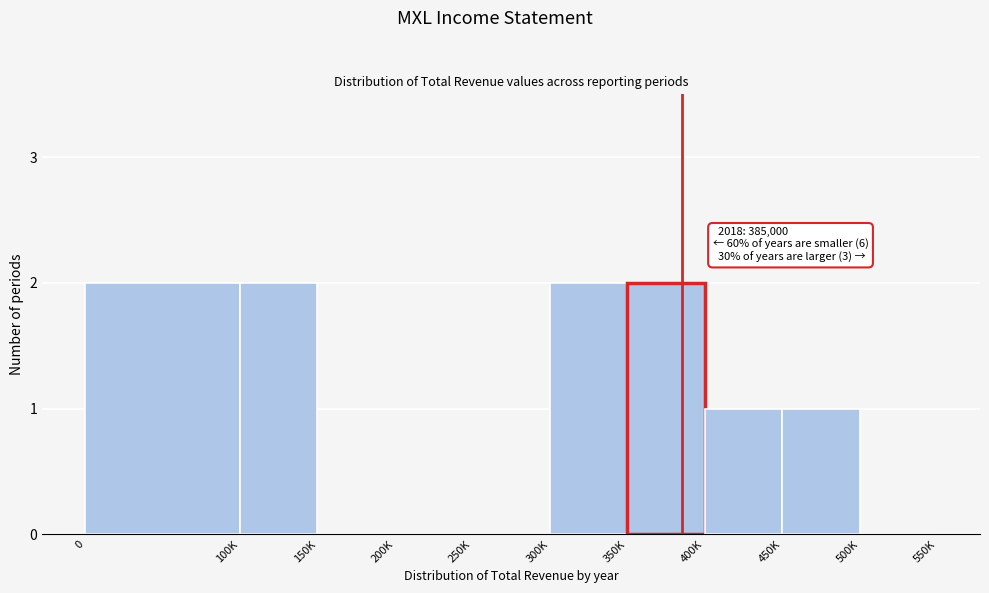

Reading left to right, what are all the values shown in this chart?

0=2	100K=2	150K=0	200K=0	250K=0	300K=2	350K=2	400K=1	450K=1	500K=0